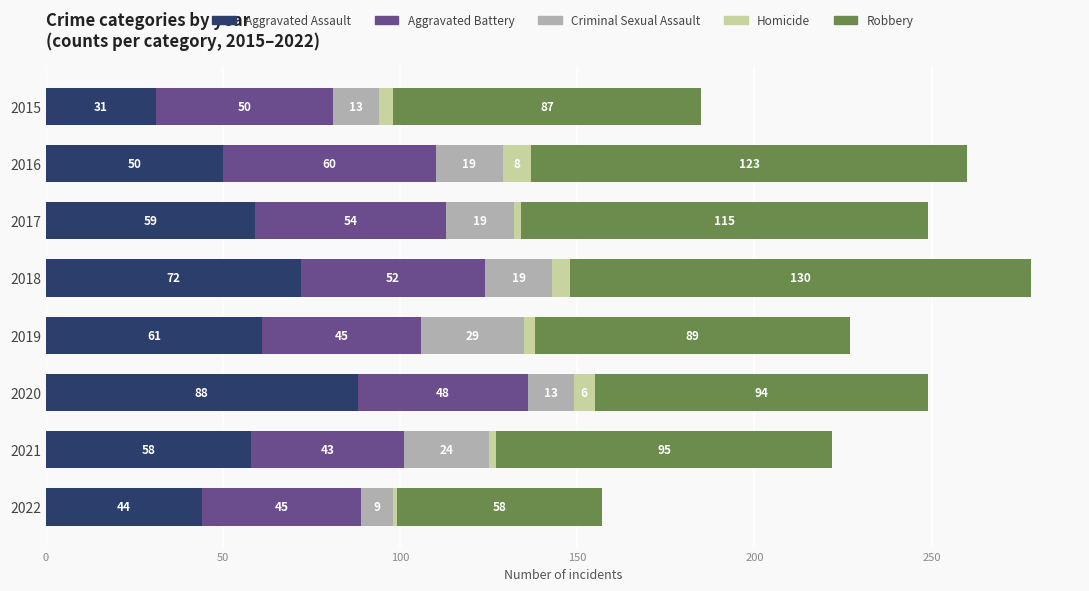

The Aggravated Assault series shows 61 at 2019. True or false?

True